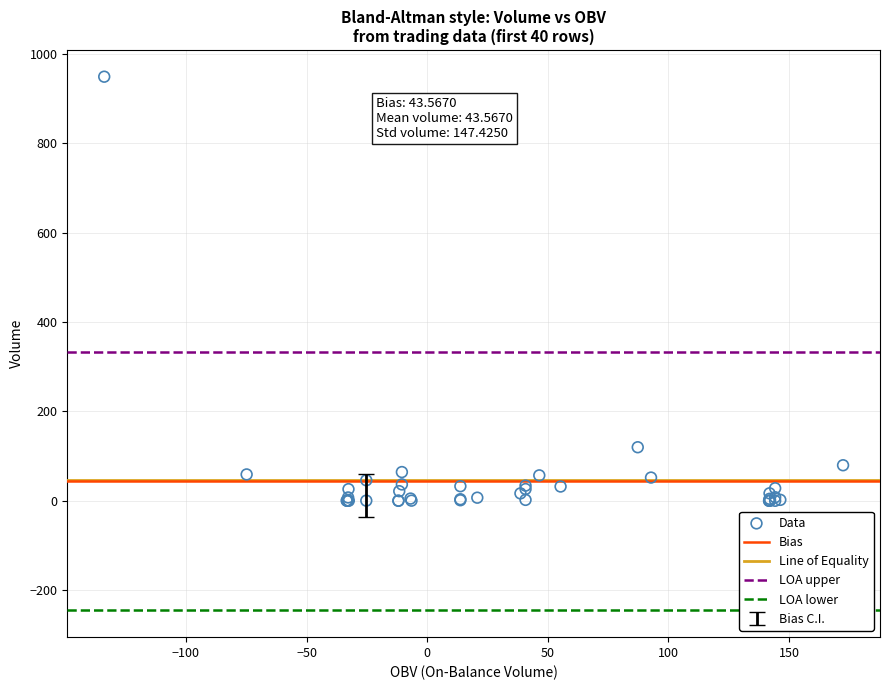

What Y value in the scatter plot is closest to 474?

119.9